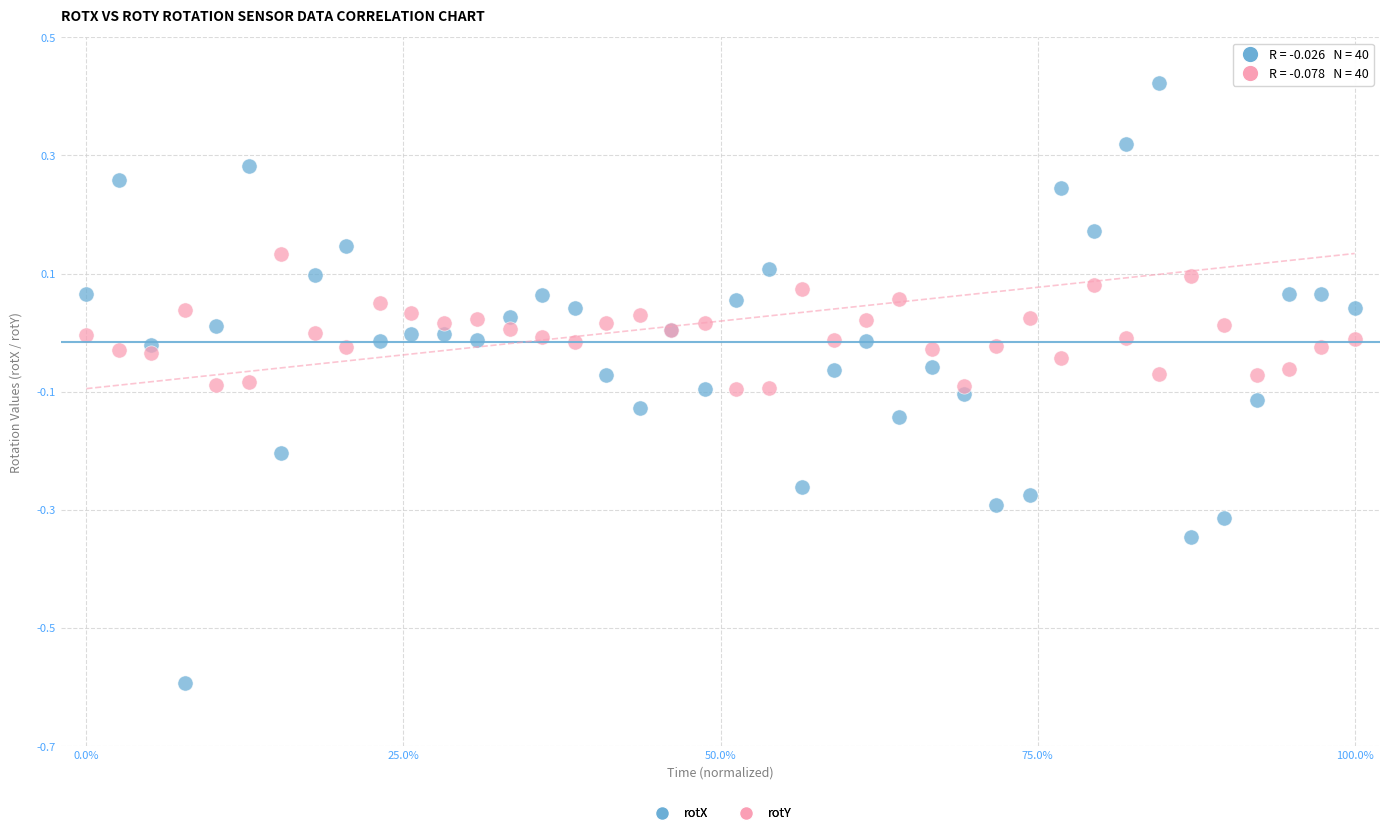

Which series has the widest spread of Y values?

rotX